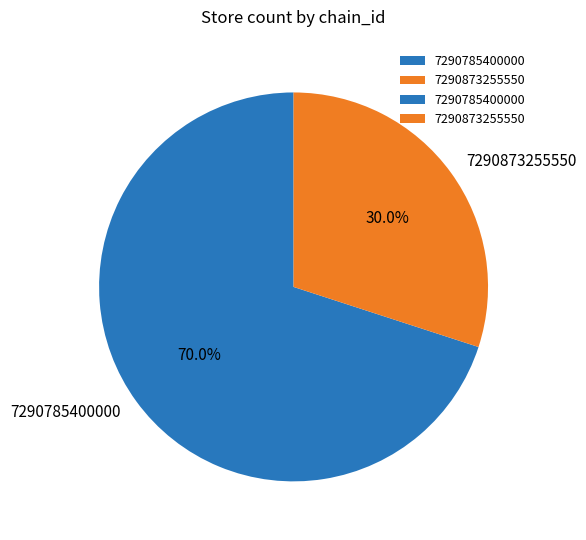

Approximately how many times larger is the value at 7290785400000 compared to 7290873255550?

2.3